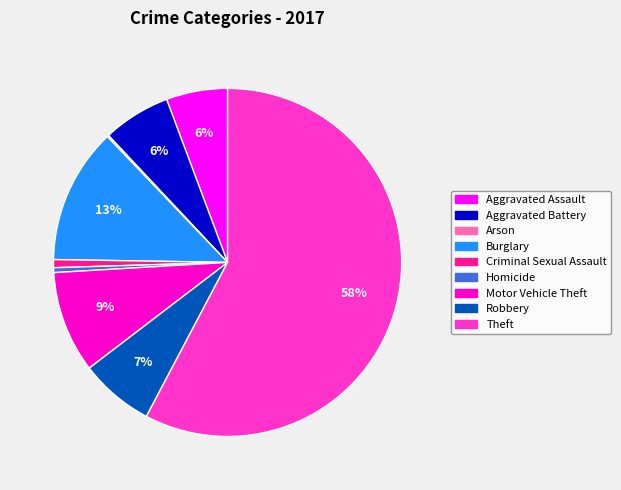

Is there any slice that represents more than half of the pie?

Yes